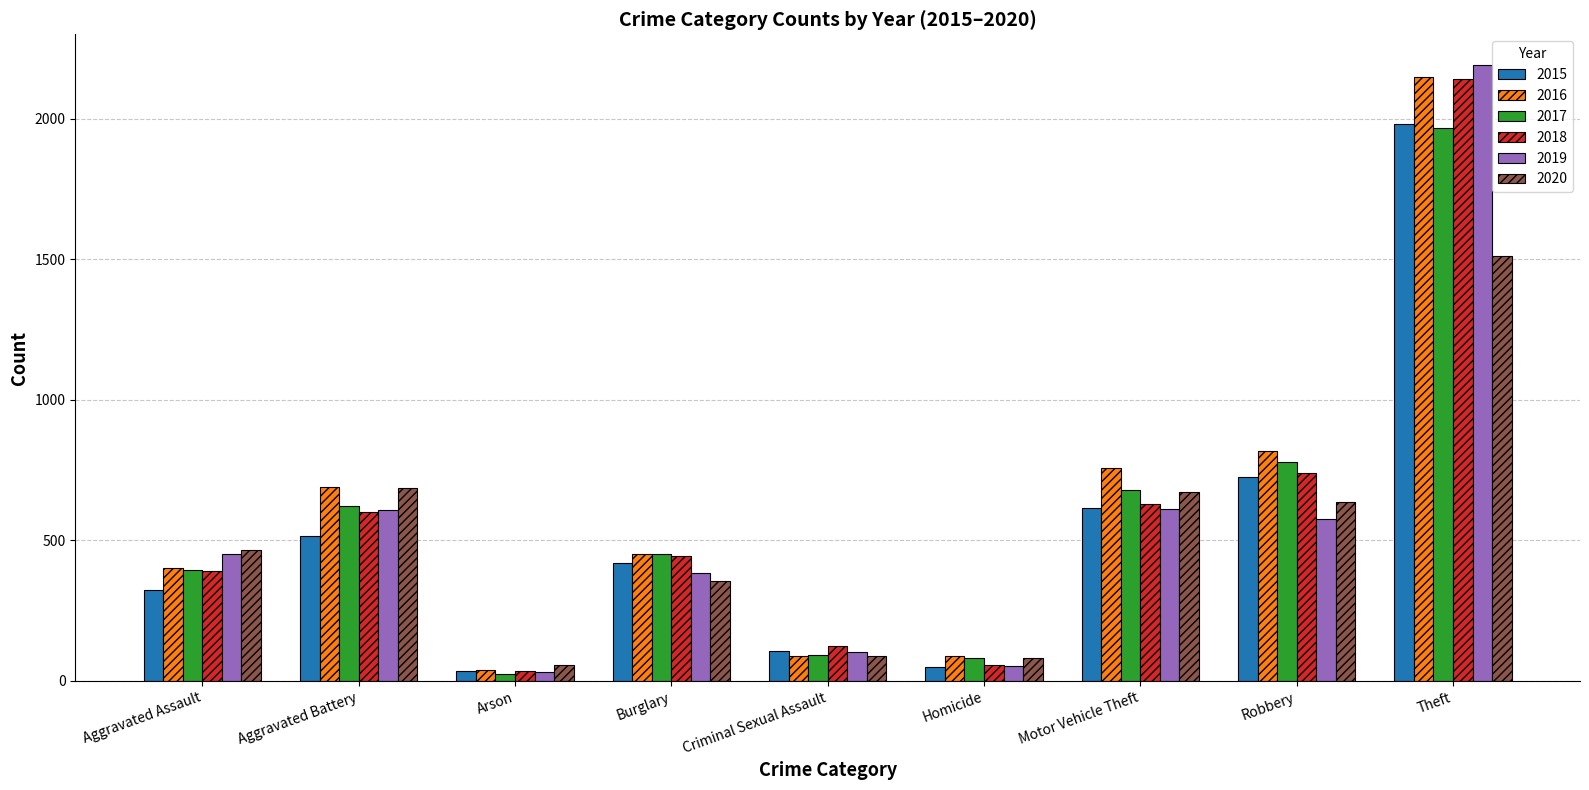

What is the highest value of the 2018 series?

2140